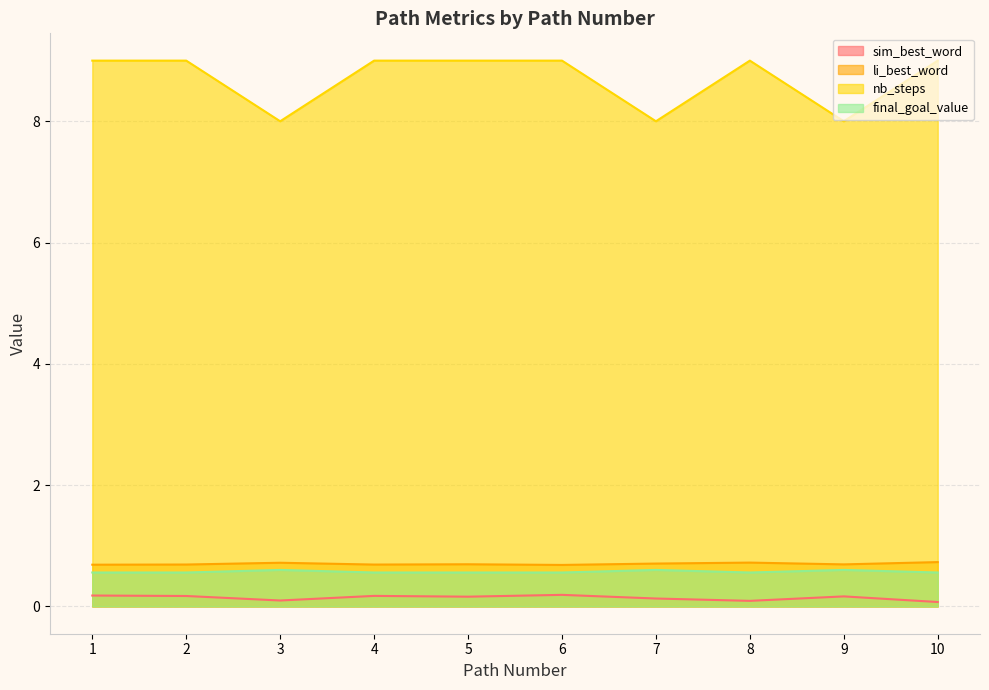

Count the final_goal_value values in the range 0 to 1.

10